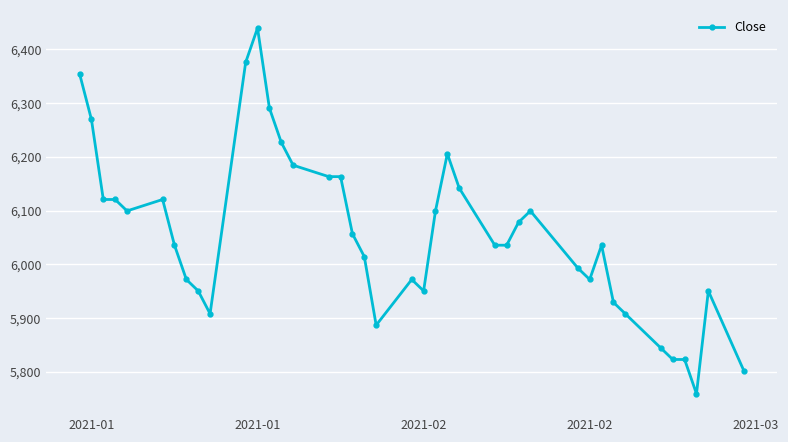

What is the greatest value displayed?

6439.4